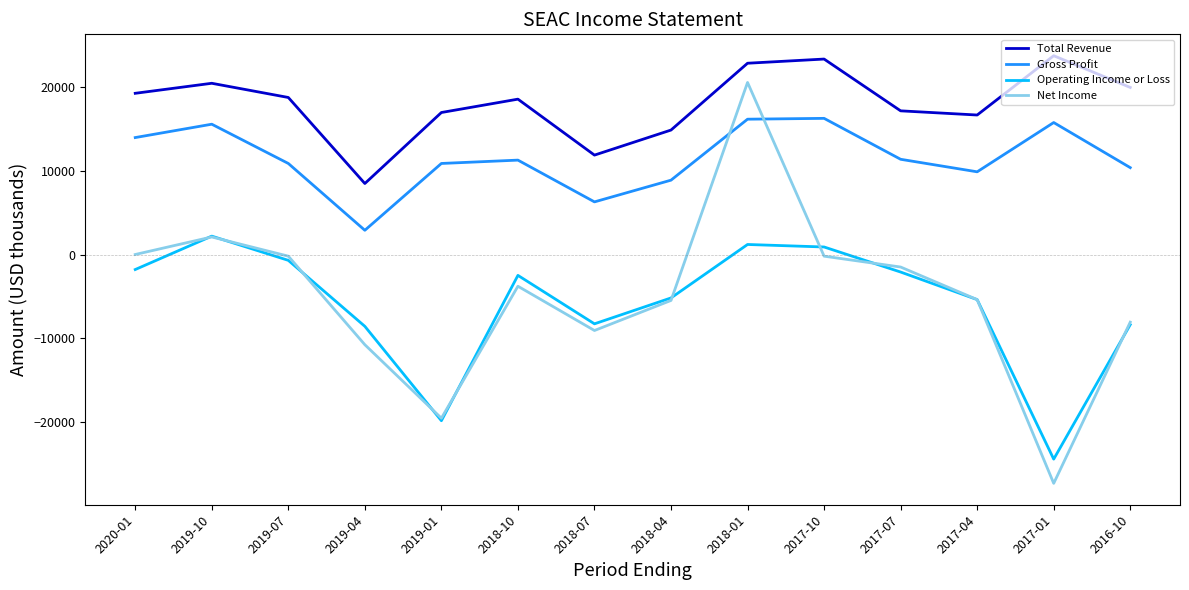

Which category has the lowest value in the Gross Profit series?

2019-04